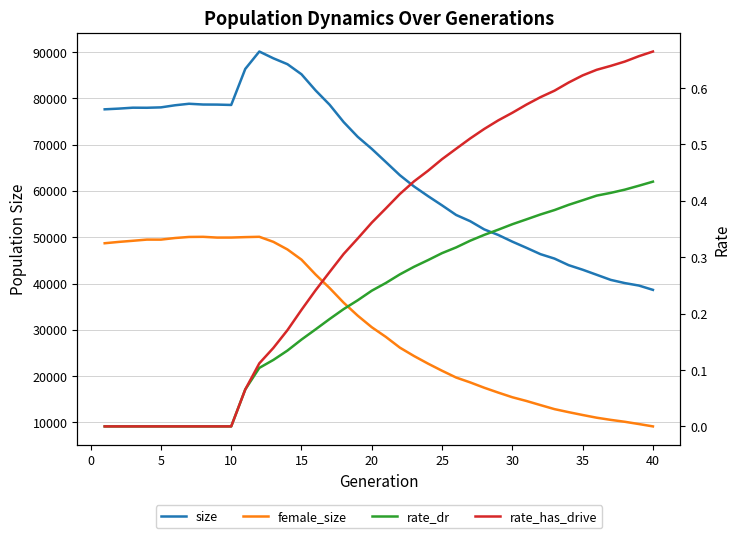

True or false: rate_dr and rate_has_drive cross at least once.

False